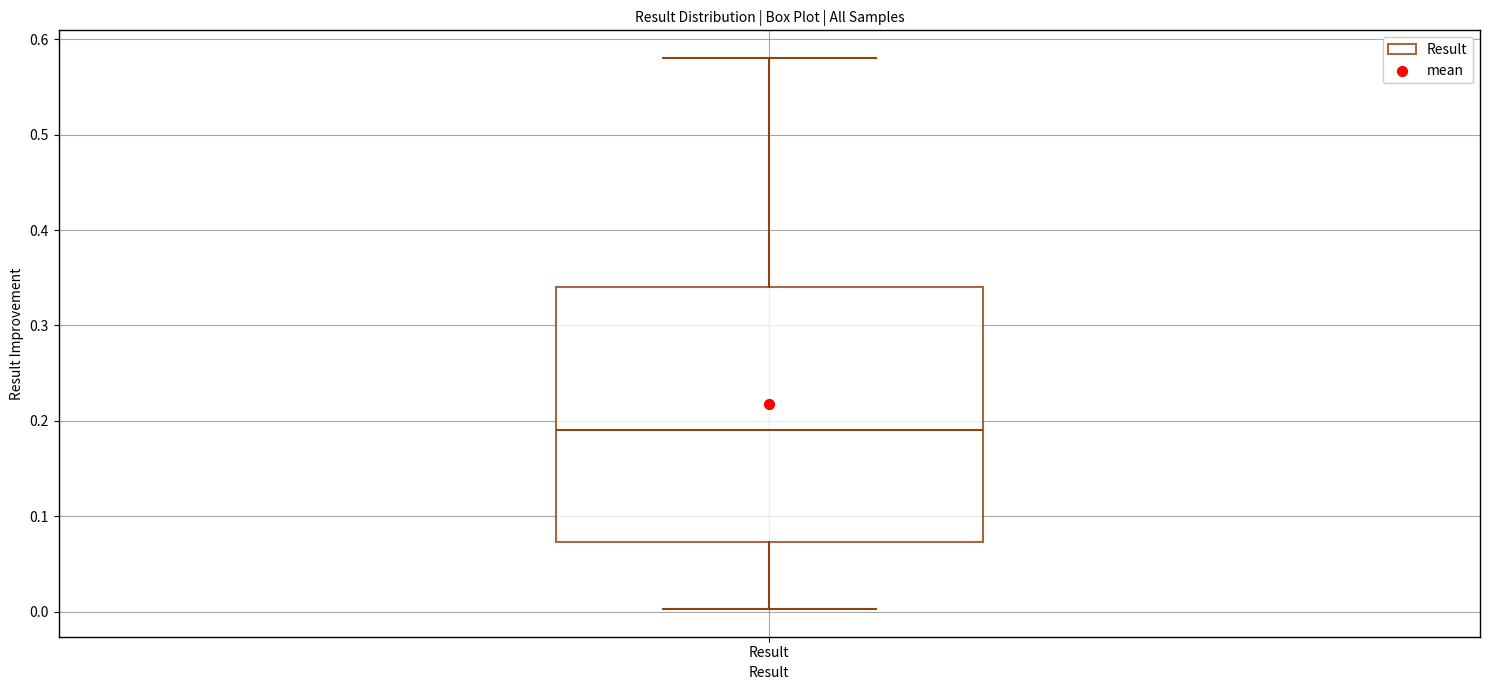

Read this box plot against the y-axis: the position of the median line, the range covered by the box, and the ends of both whiskers. The values are not printed on the chart, so give them approximately, as read against the axis.

median 0.19, box 0.07 to 0.34, whiskers 0.00 to 0.58